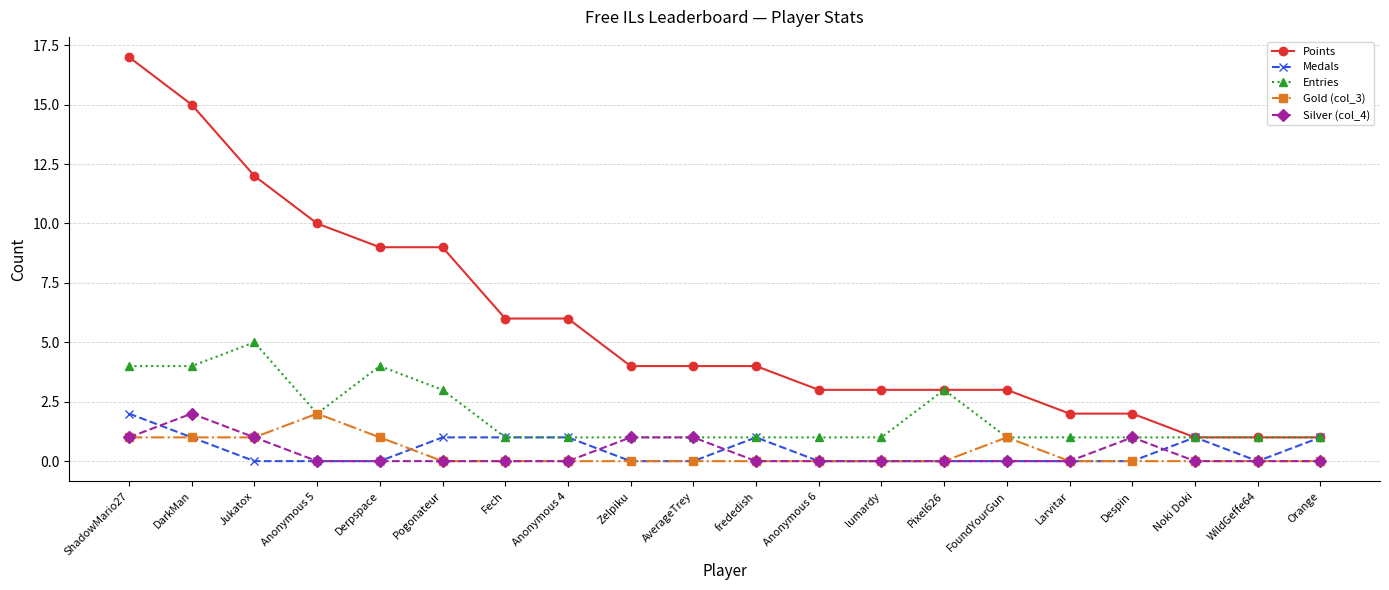

What is the label of the 2nd point from the left?

DarkMan